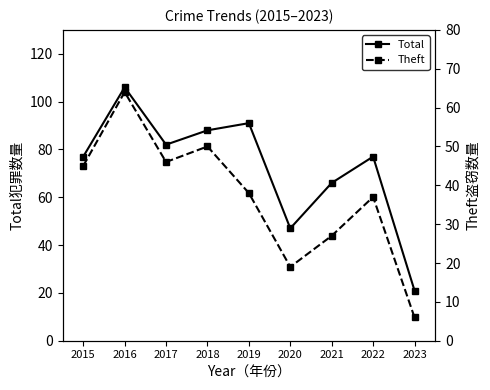

Reading left to right, what are all the values shown in this chart?

Total: 77	106	82	88	91	47	66	77	21
Theft: 45	64	46	50	38	19	27	37	6